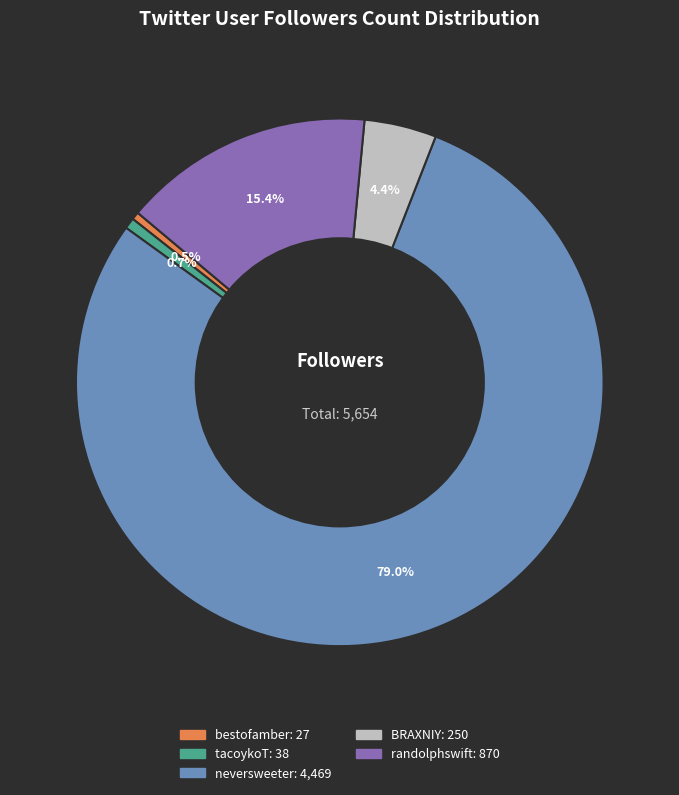

Count the number of slices in the pie.

5